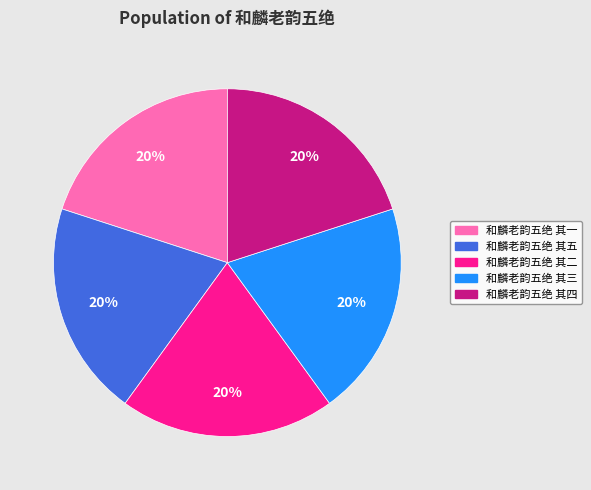

Is it true that 和麟老韵五绝 其二 is 20% of the pie?

True